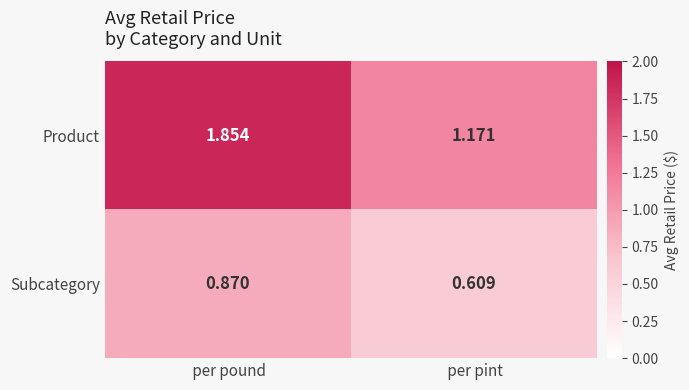

Which series has the largest range (max minus min)?

Product